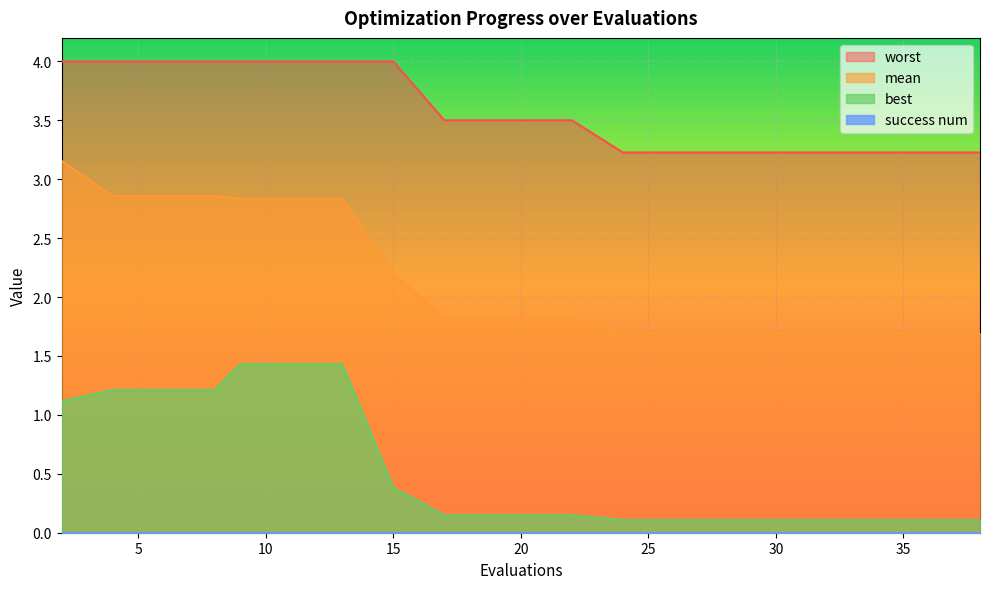

True or false: mean and best intersect in this chart.

False